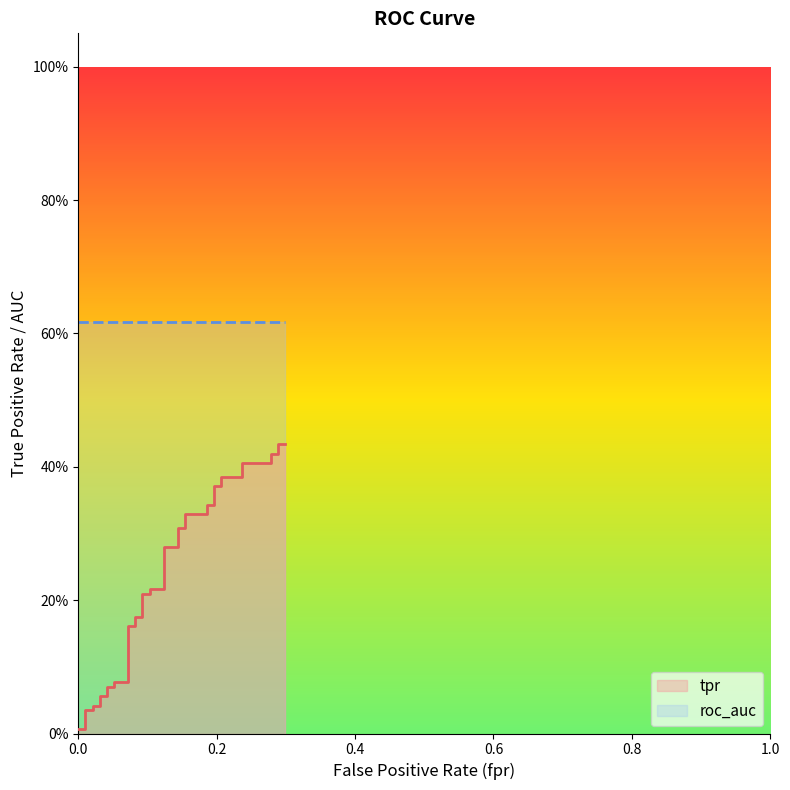

Reading left to right, transcribe all the data shown in this chart.

0.0	0.0	0.0	0.0	0.0	0.0	0.1	0.1	0.1	0.1	0.1	0.1	0.2	0.2	0.2	0.2	0.2	0.2	0.2	0.2	0.2	0.2	0.3	0.3	0.3	0.3	0.3	0.3	0.3	0.3	0.4	0.4	0.4	0.4	0.4	0.4	0.4	0.4	0.4	0.4